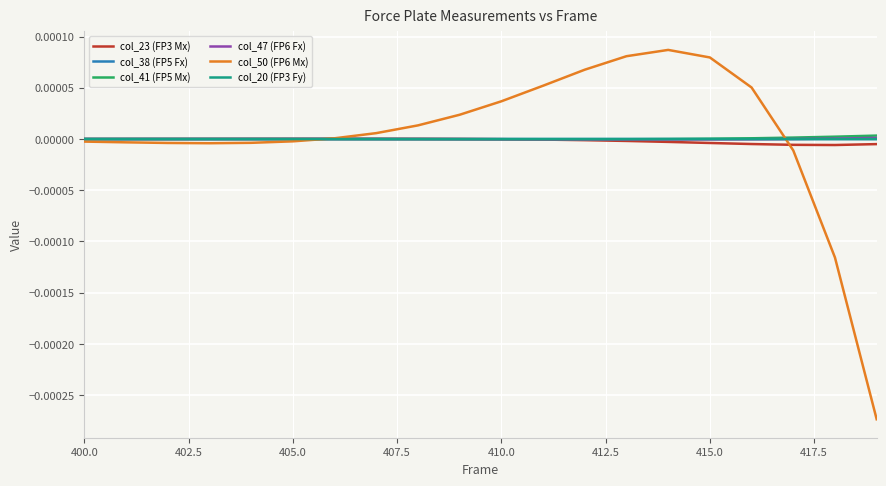

Which series has the largest total across all categories?

col_50 (FP6 Mx)